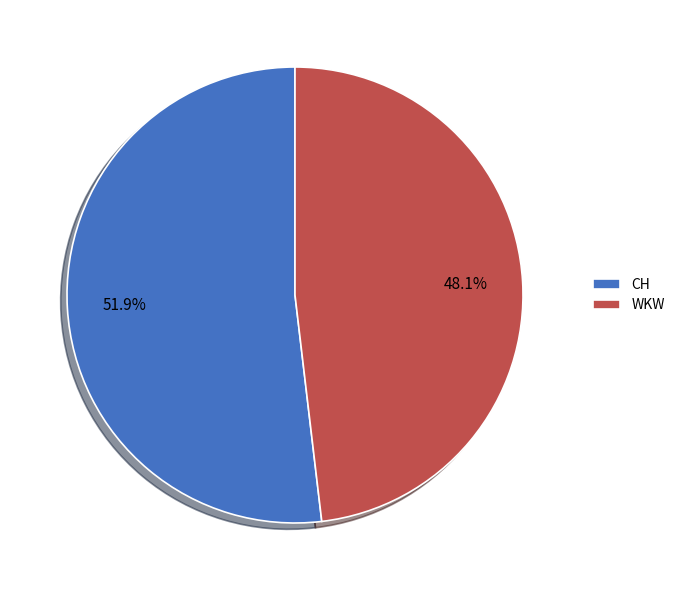

Is it true that CH is 61% of the pie?

False